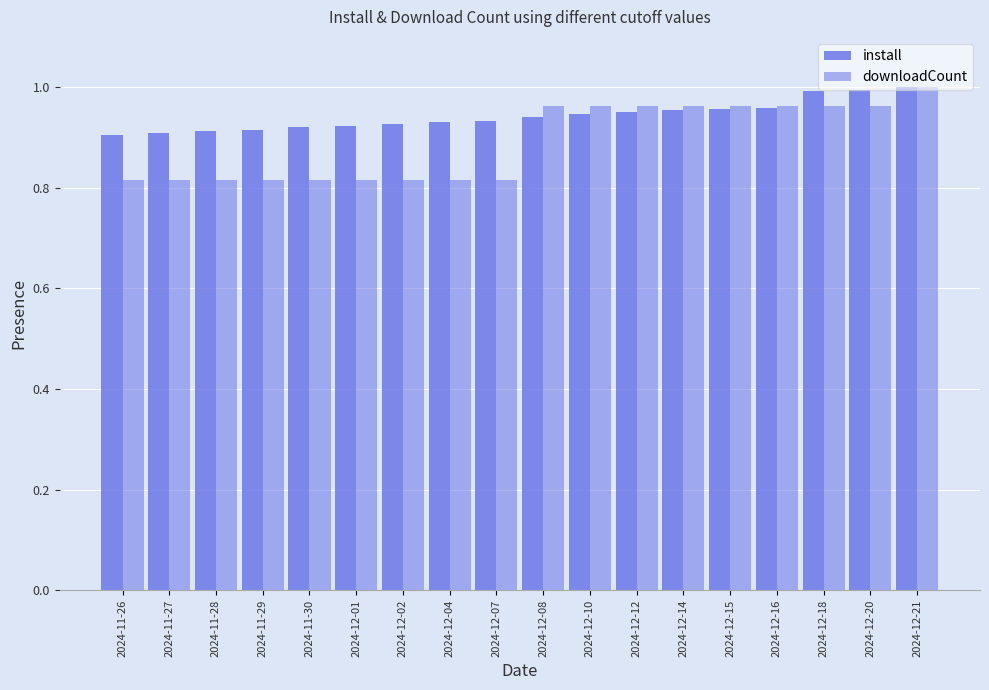

Are the bars grouped side by side (vs. stacked)?

Yes